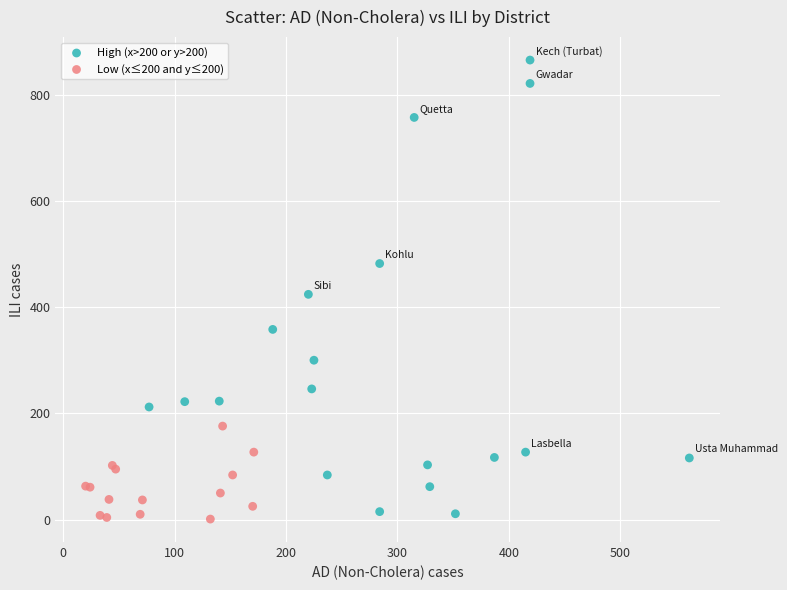

Which series has the widest spread of Y values?

High (x>200 or y>200)